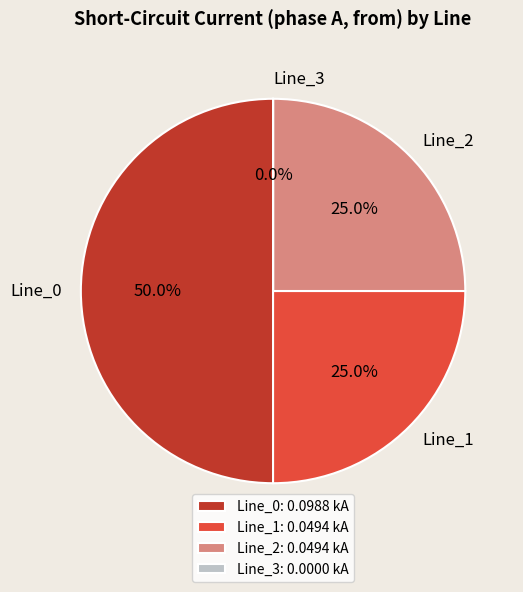

Does Line_2 account for over 50% of the chart?

No